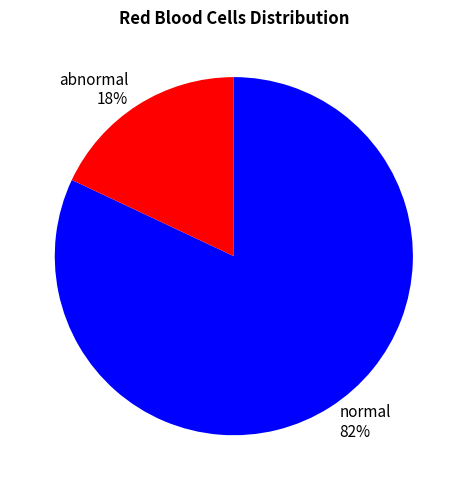

Which has a higher value, abnormal or normal?

normal